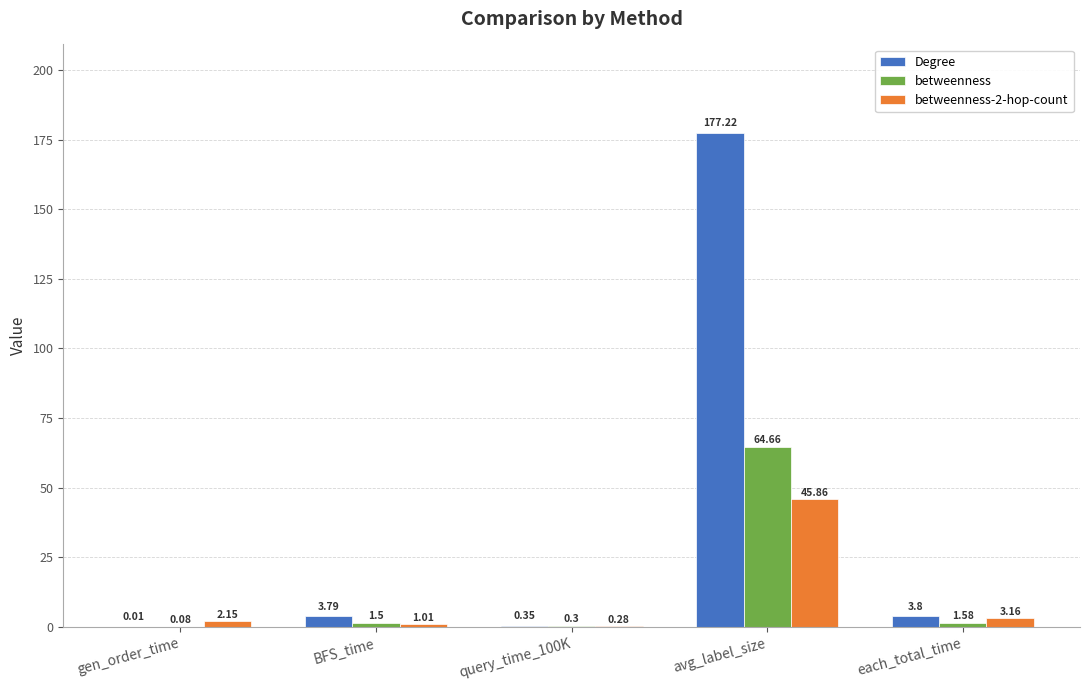

Which series changed the most between BFS_time and query_time_100K?

Degree